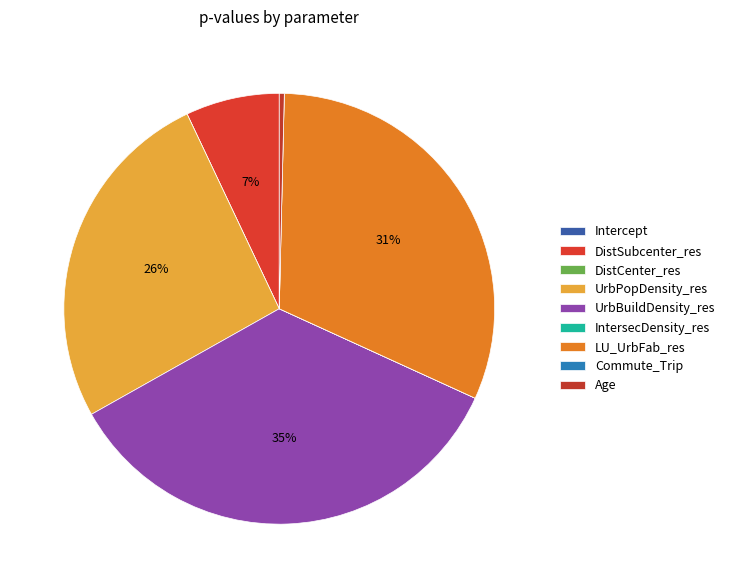

What is the change in value from IntersecDensity_res to LU_UrbFab_res?

+0.3